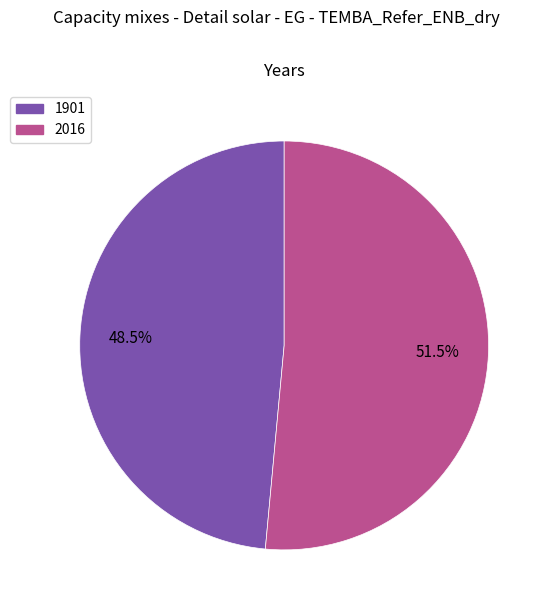

What portion of the pie excludes 1901?

51.5%